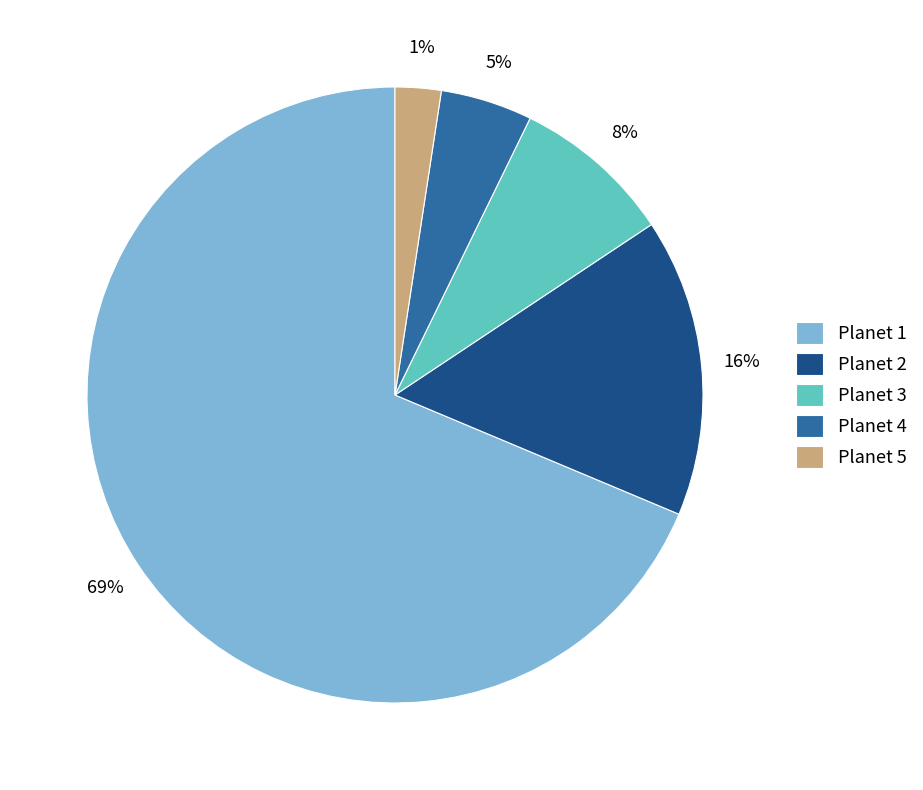

What is the total percentage of Planet 5 and Planet 4?

7.2%